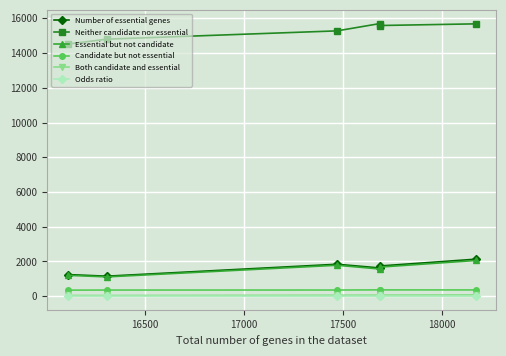

True or false: Number of essential genes has more than 1 interior local peaks.

False